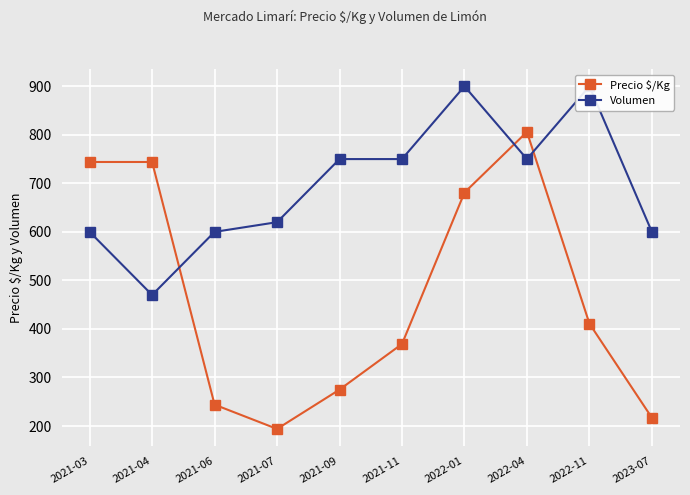

What is the approximate value of Volumen at 2022-01, to the nearest 10?

900